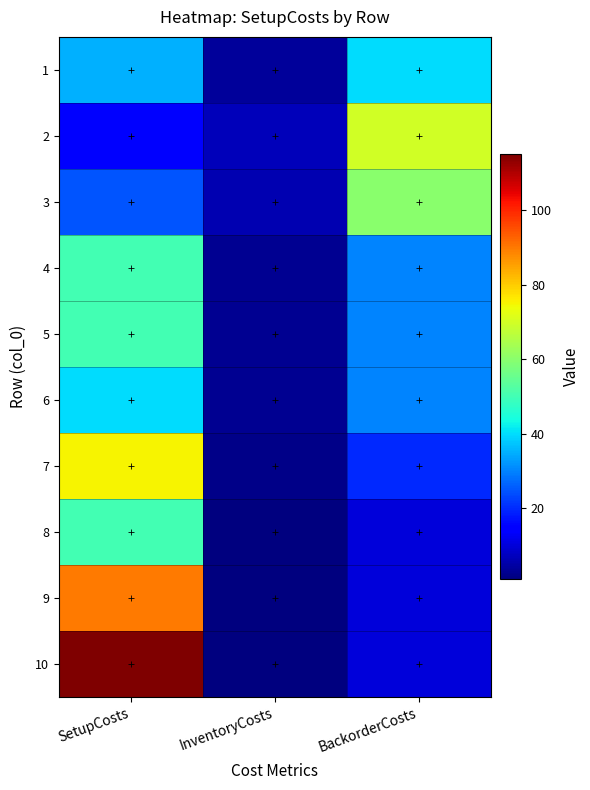

Between InventoryCosts and SetupCosts, which is larger?

SetupCosts